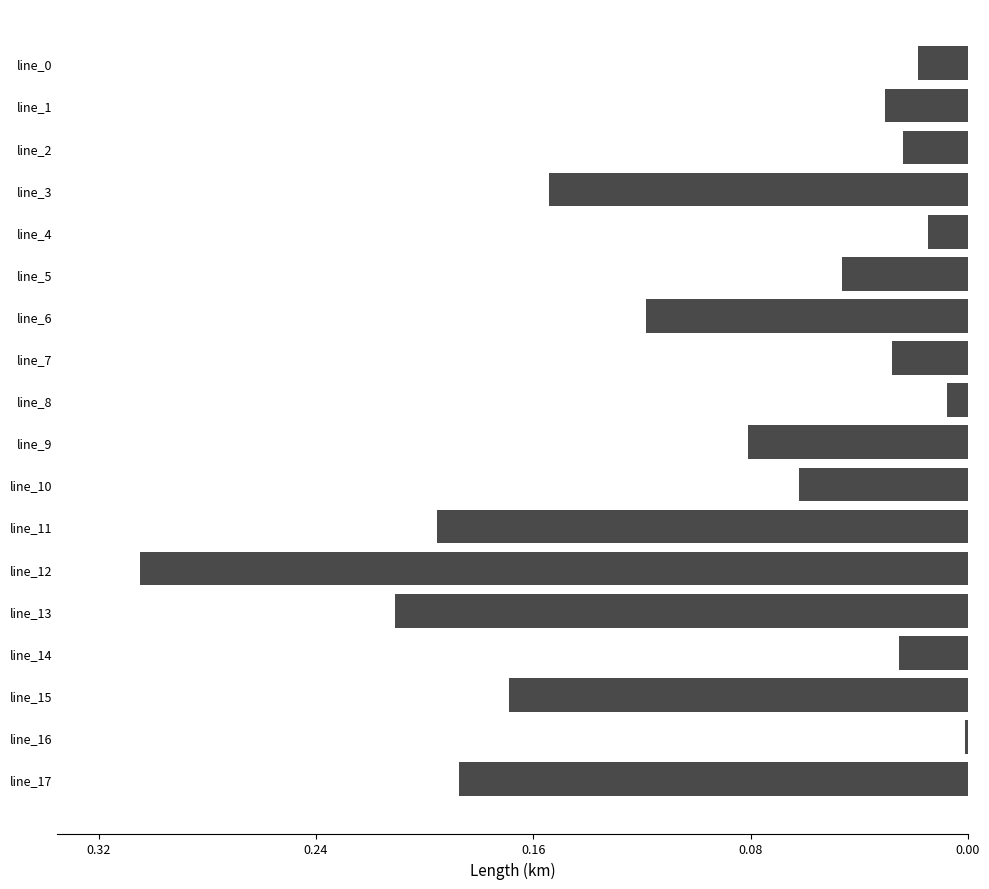

Are the bars horizontal?

Yes